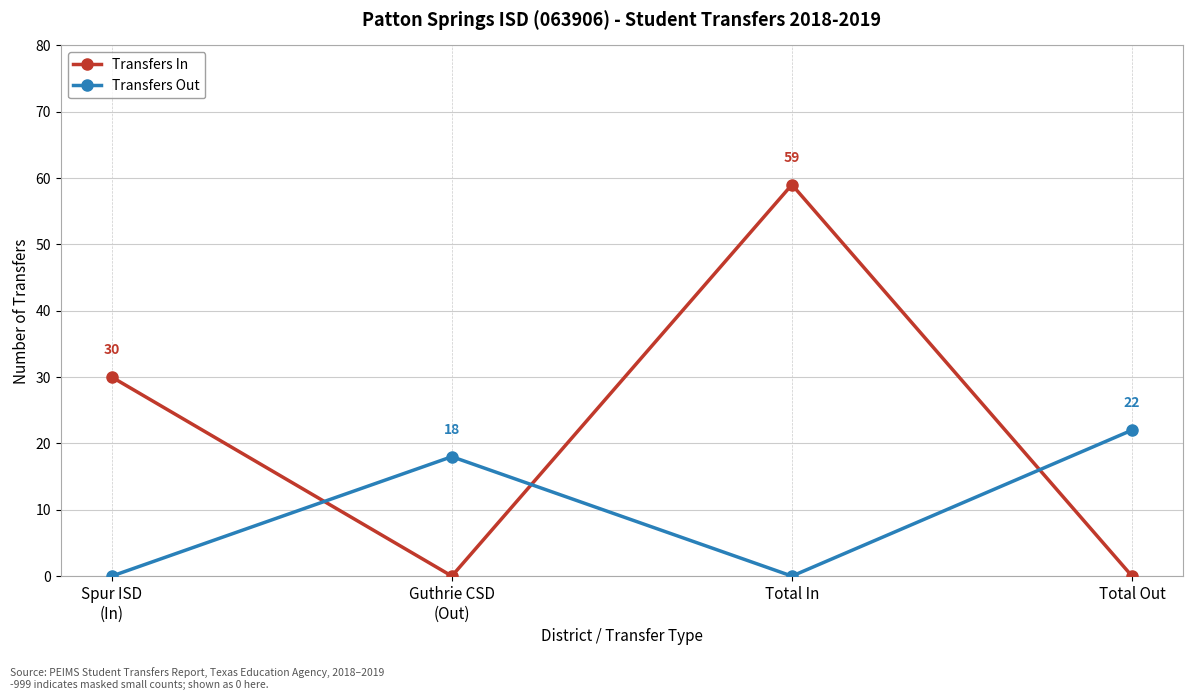

How many times do Transfers In and Transfers Out cross each other?

3